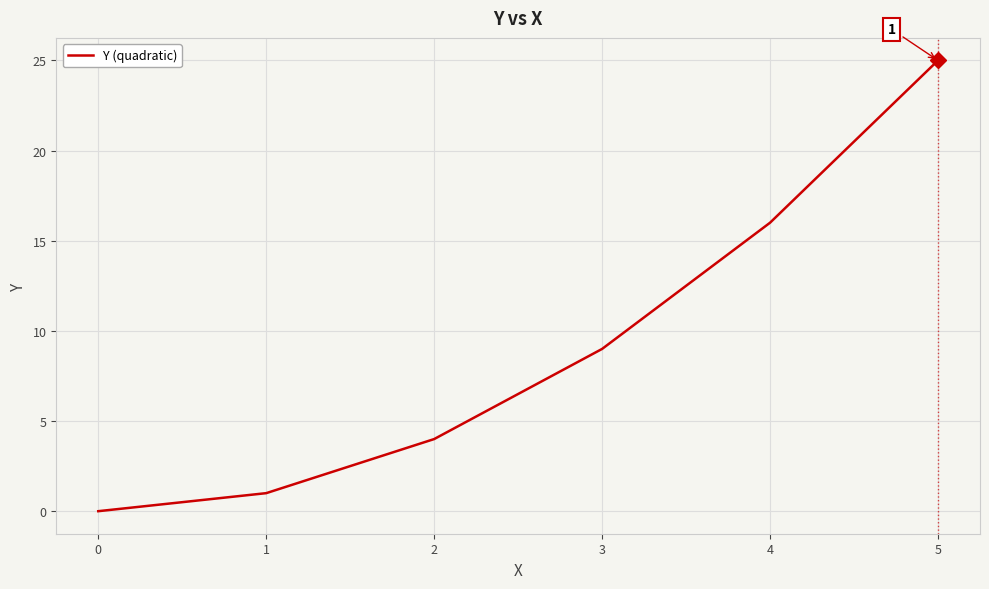

How many categories are shown in the chart?

6